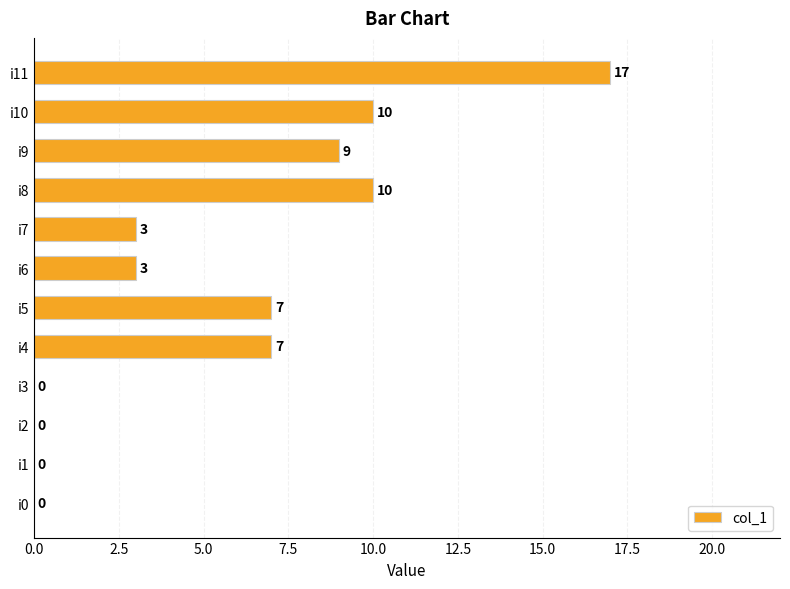

What is the change in value from i3 to i8?

+10